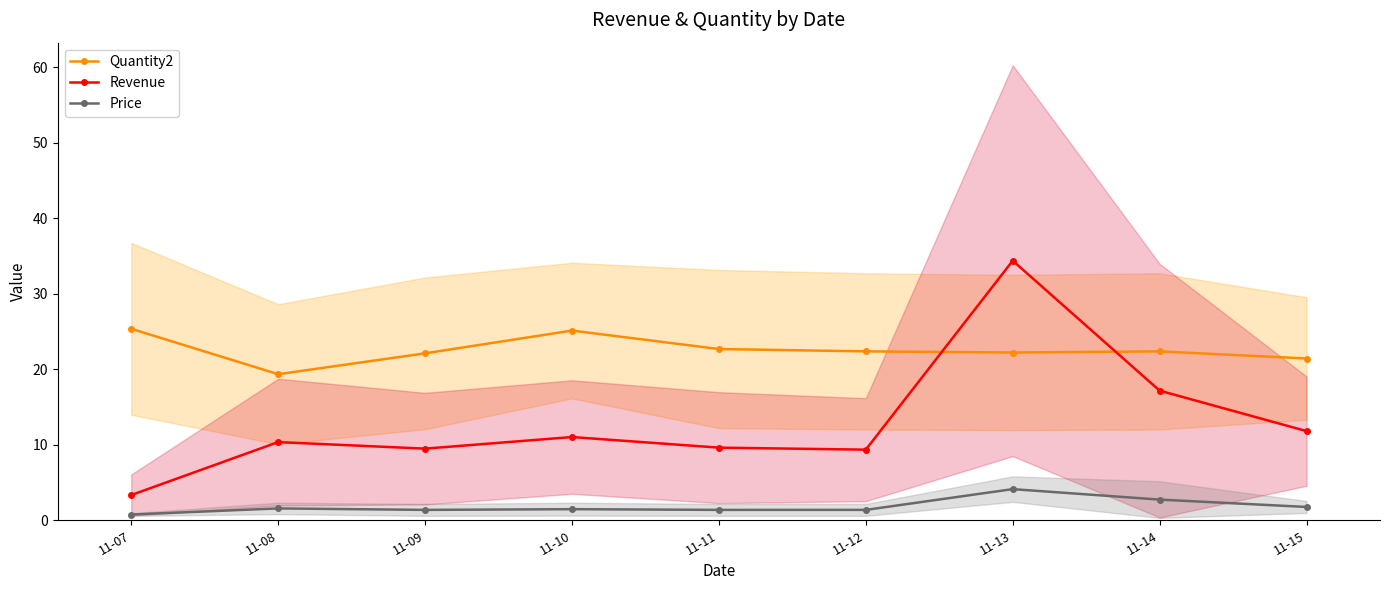

What is the average value of the Revenue series?

12.9